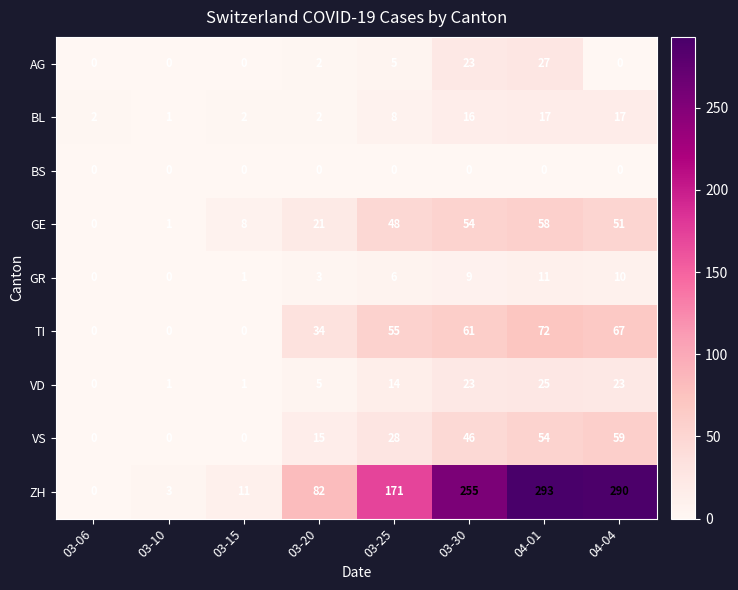

What is the average value of the ZH series?

138